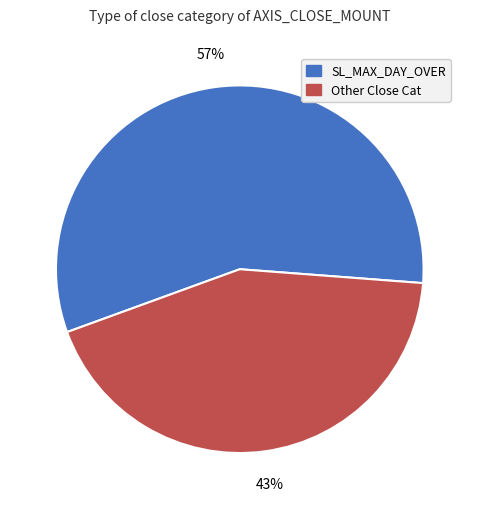

How many segments does this pie chart have?

2